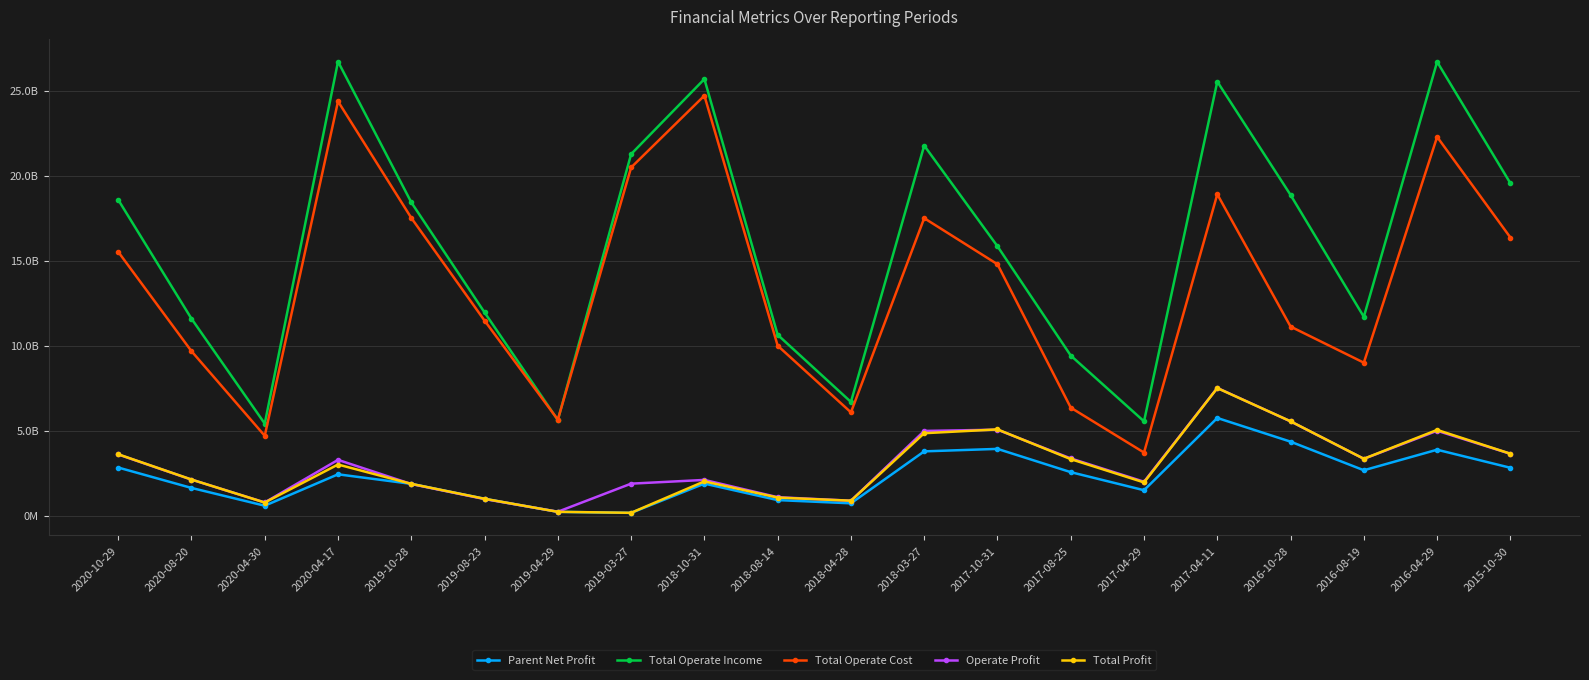

True or false: Operate Profit and Total Operate Cost cross at least once.

False